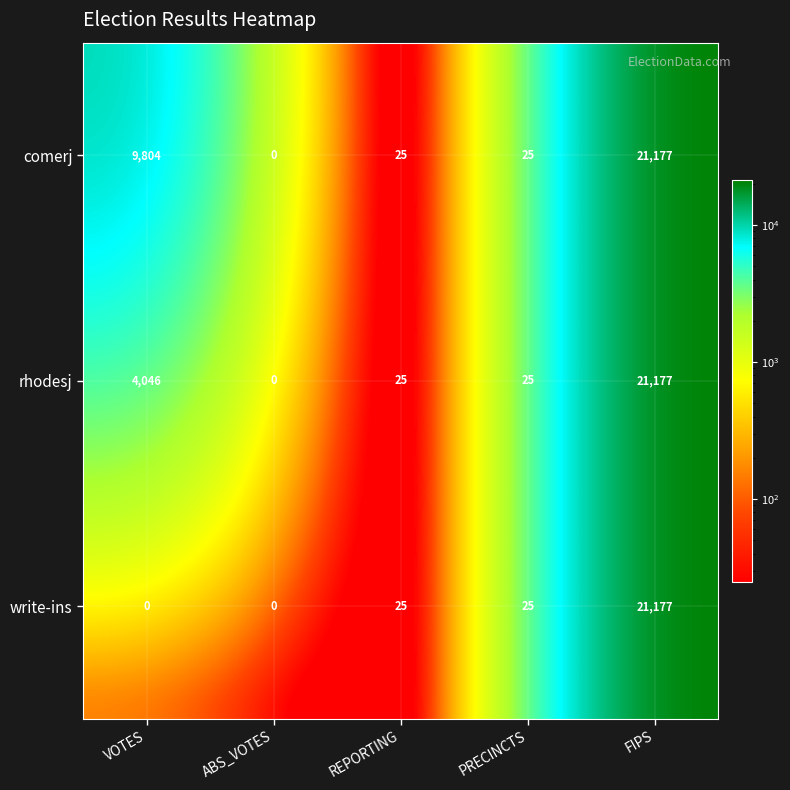

The value of comerj at VOTES is 9804. True or false?

True